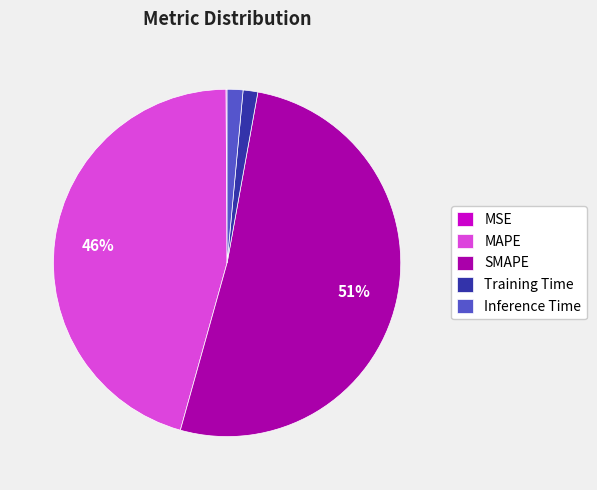

Which category accounts for the majority?

SMAPE